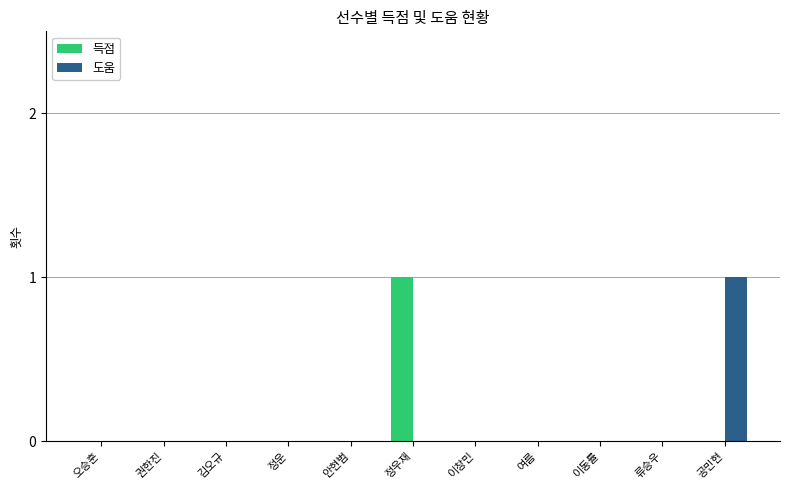

What is the greatest value displayed?

1